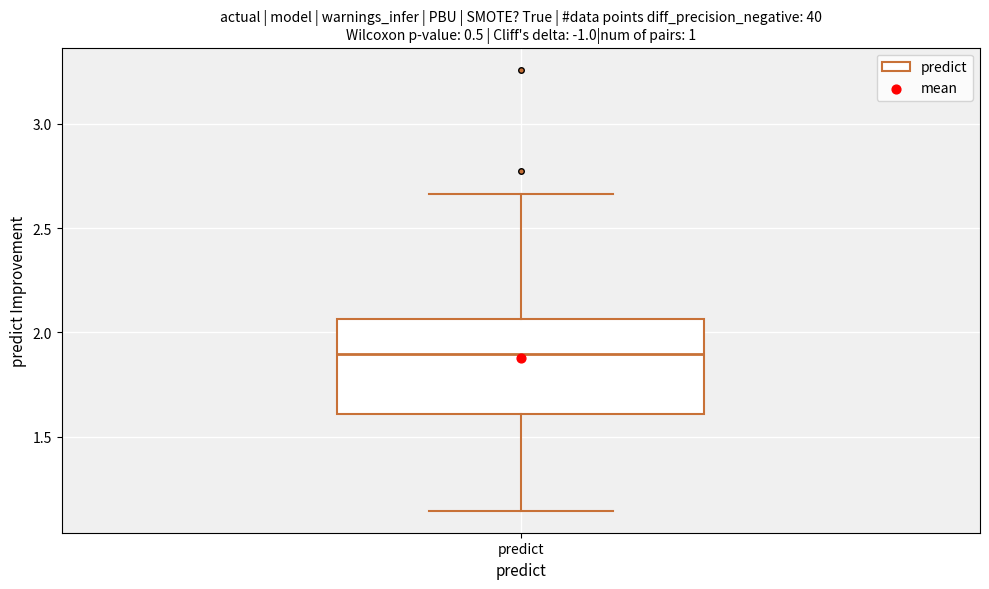

Where does the upper whisker of the box for predict end on the y-axis? The values are not printed on the chart, so give them approximately, as read against the axis.

2.65